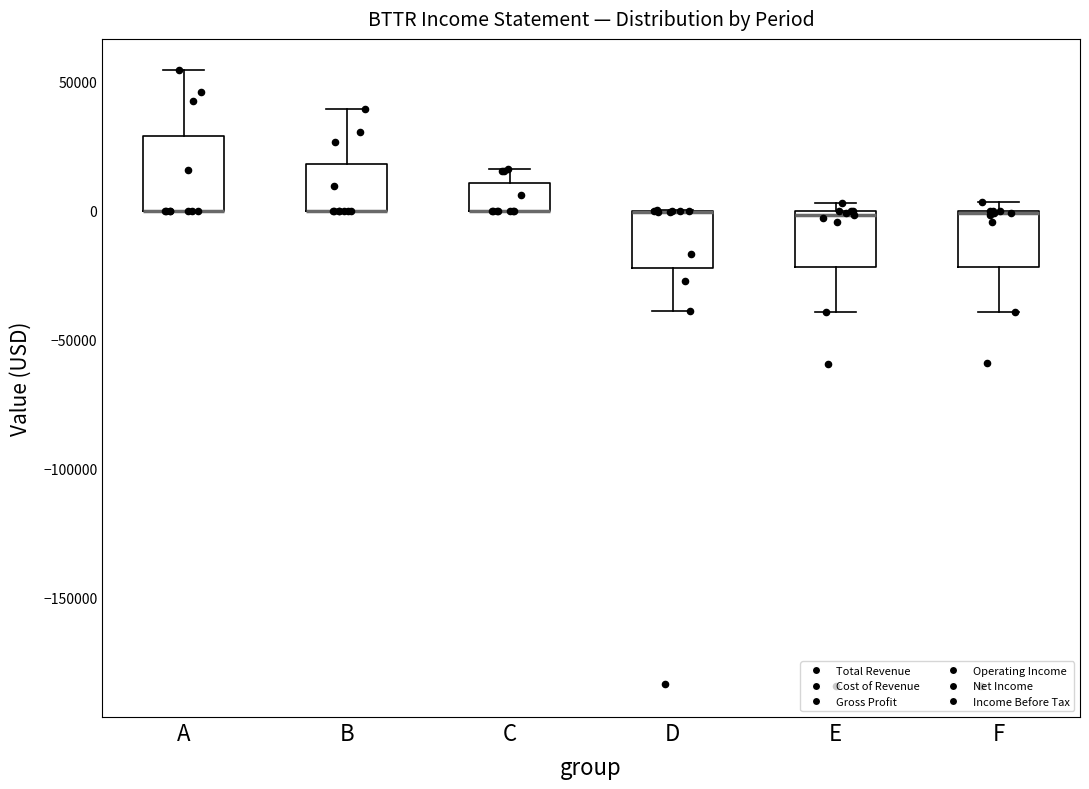

Which box is the tallest, from its lower edge to its upper edge?

A